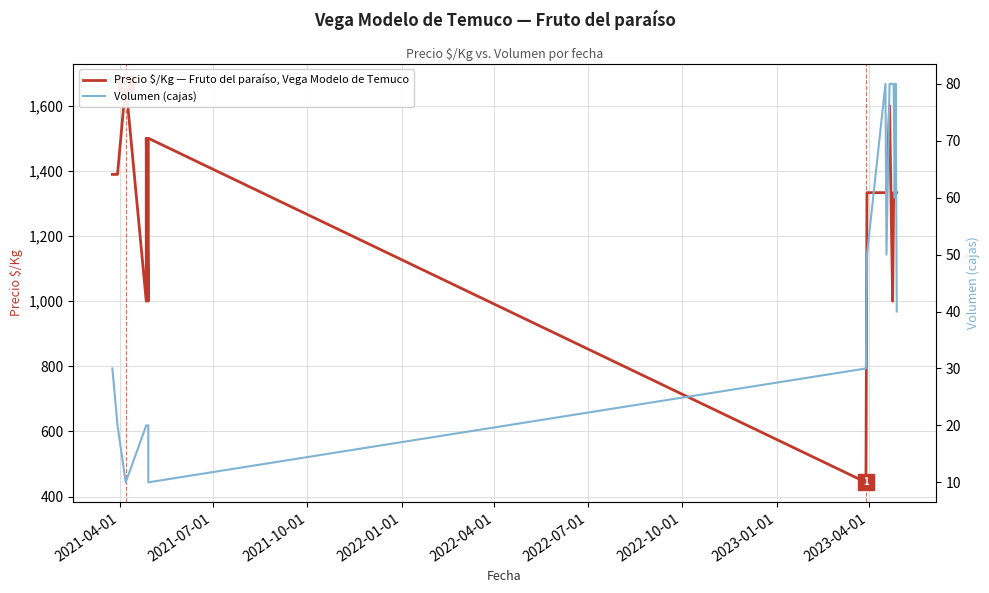

What is the average value of the Volumen (cajas) series?

45